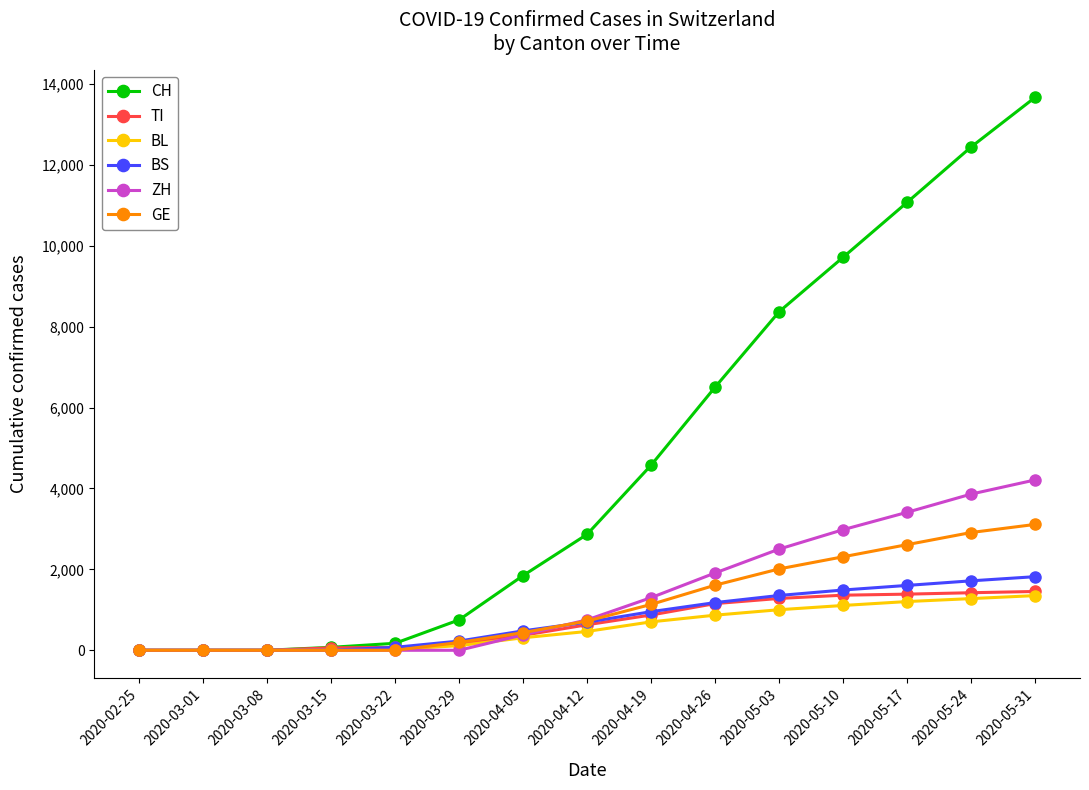

Which series has the largest total across all categories?

CH